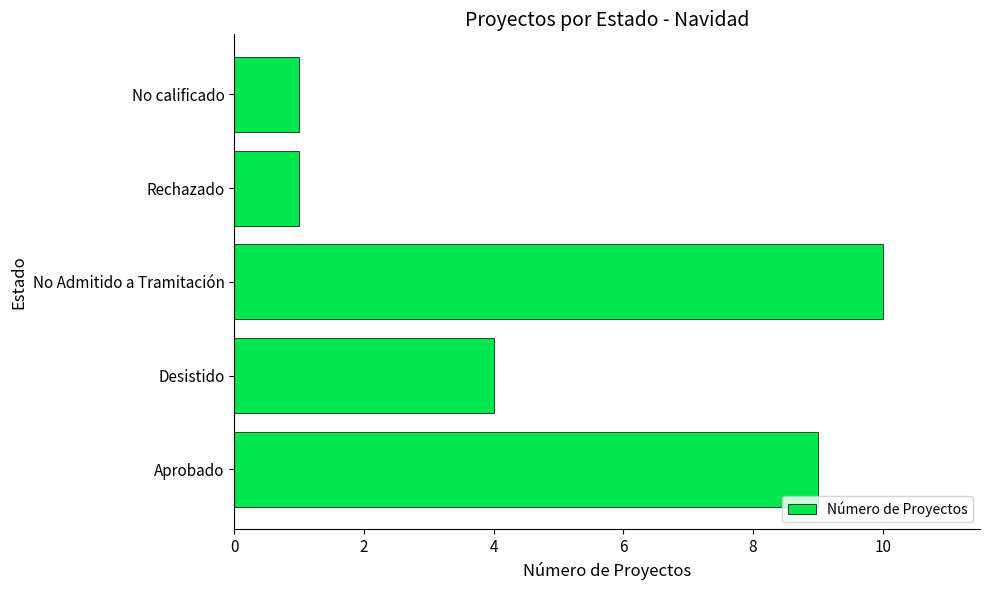

The value at Rechazado is 1. True or false?

True